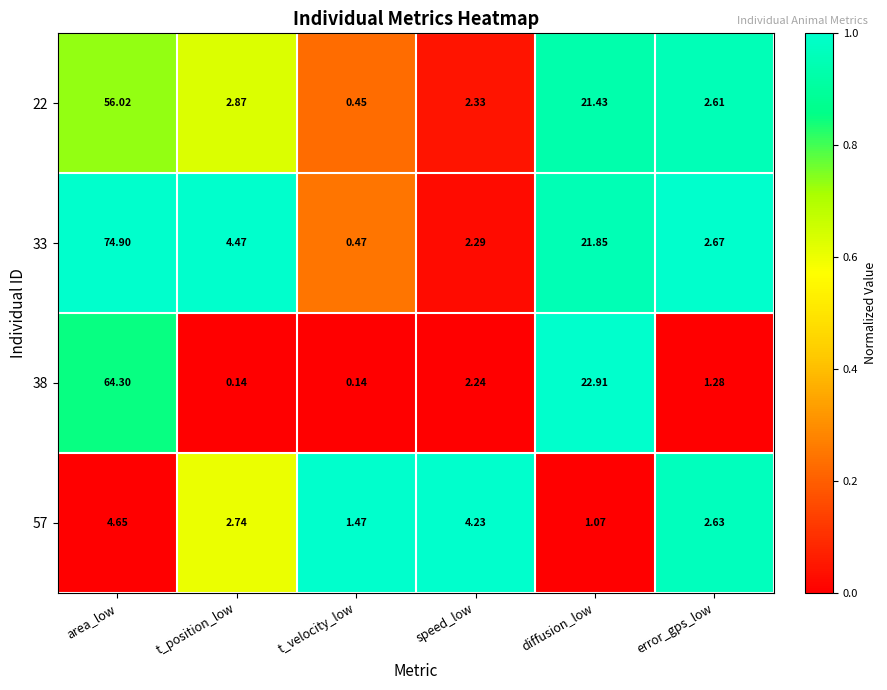

List the series in order of their peak value, highest first.

33, 38, 22, 57